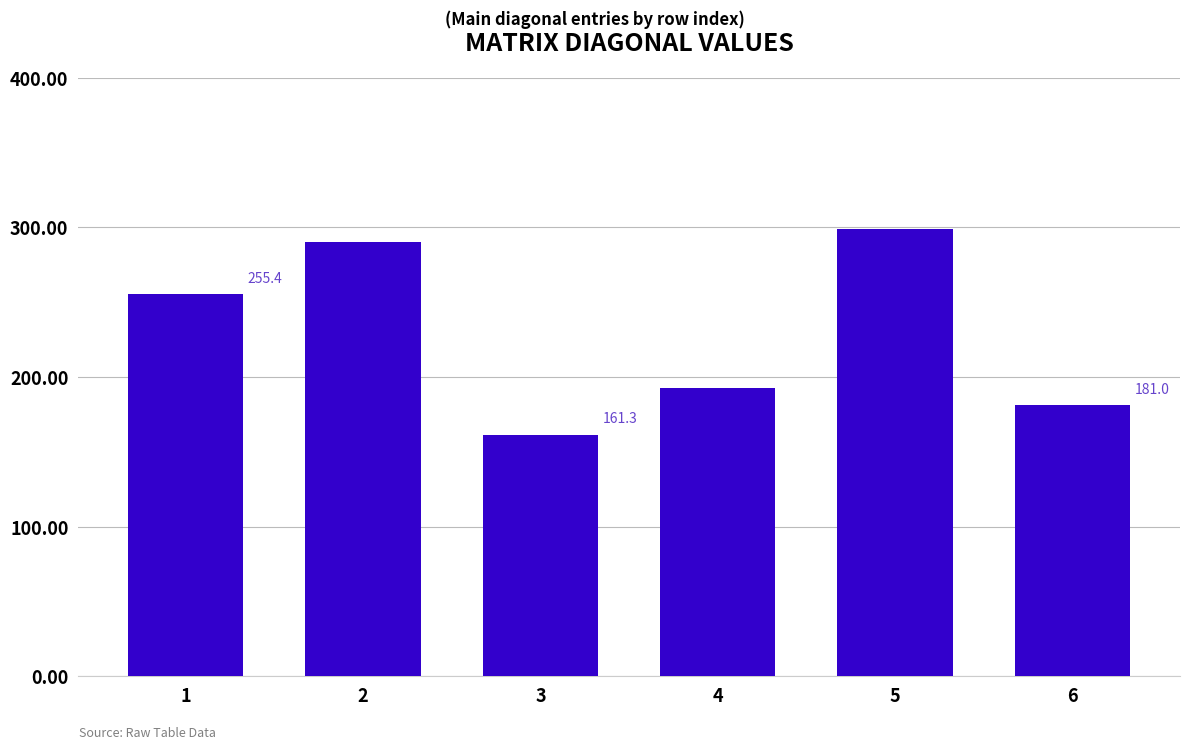

Which category has the highest value across all series?

5